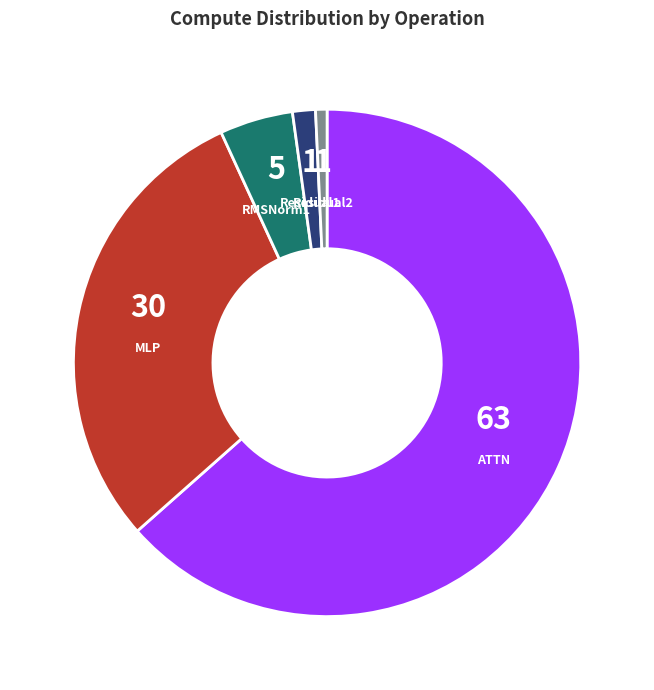

Is there any slice that represents more than half of the pie?

Yes